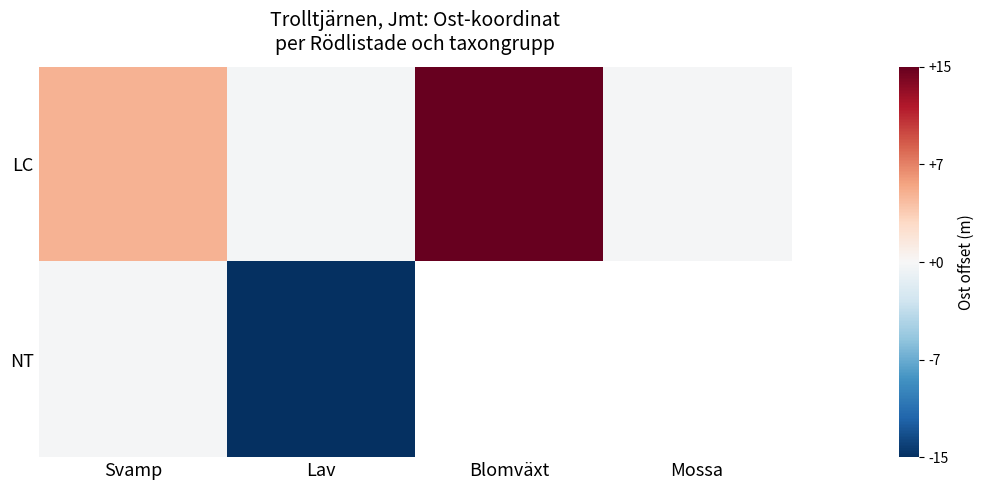

Which series has the largest range (max minus min)?

LC